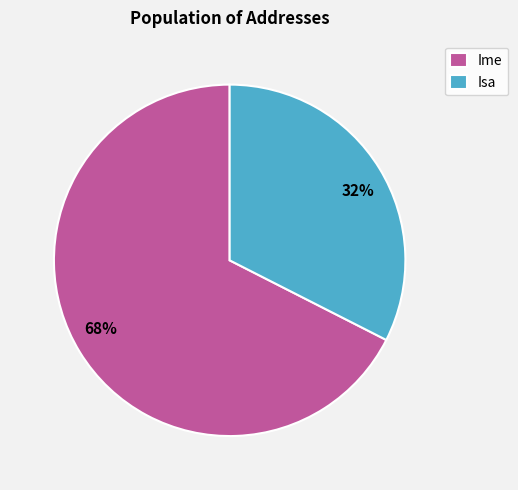

Count the number of slices in the pie.

2